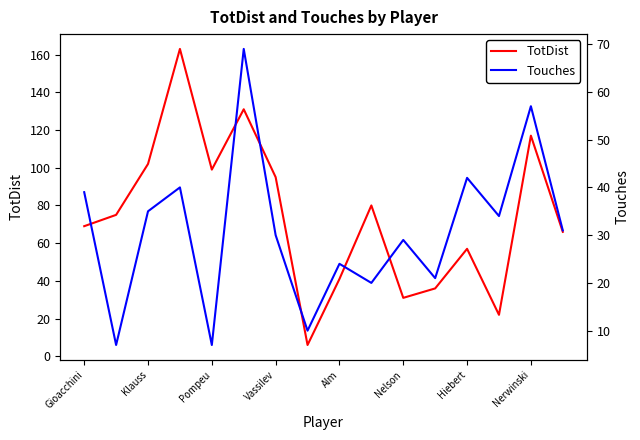

The TotDist series shows 57 at Hiebert. True or false?

True